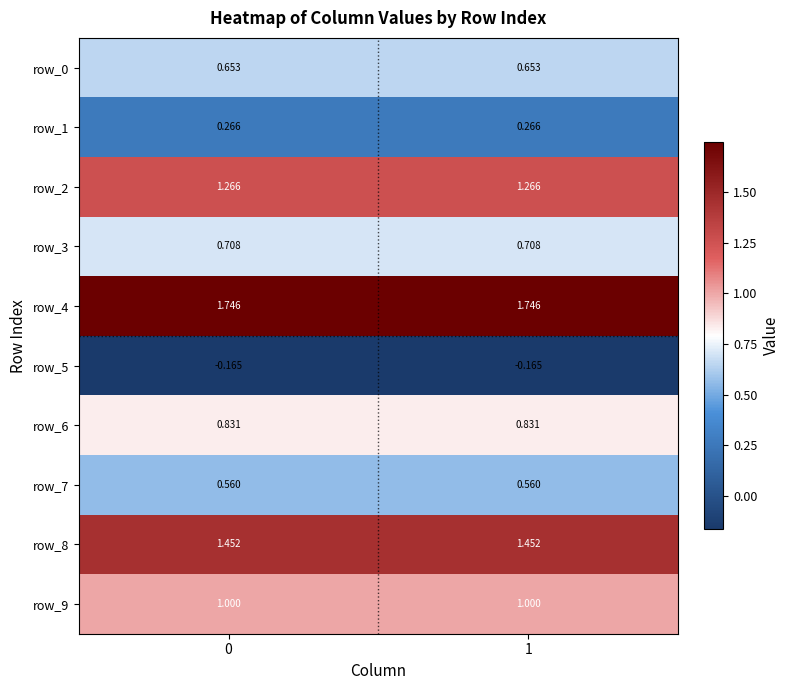

What is the average value of the row_2 series?

1.3